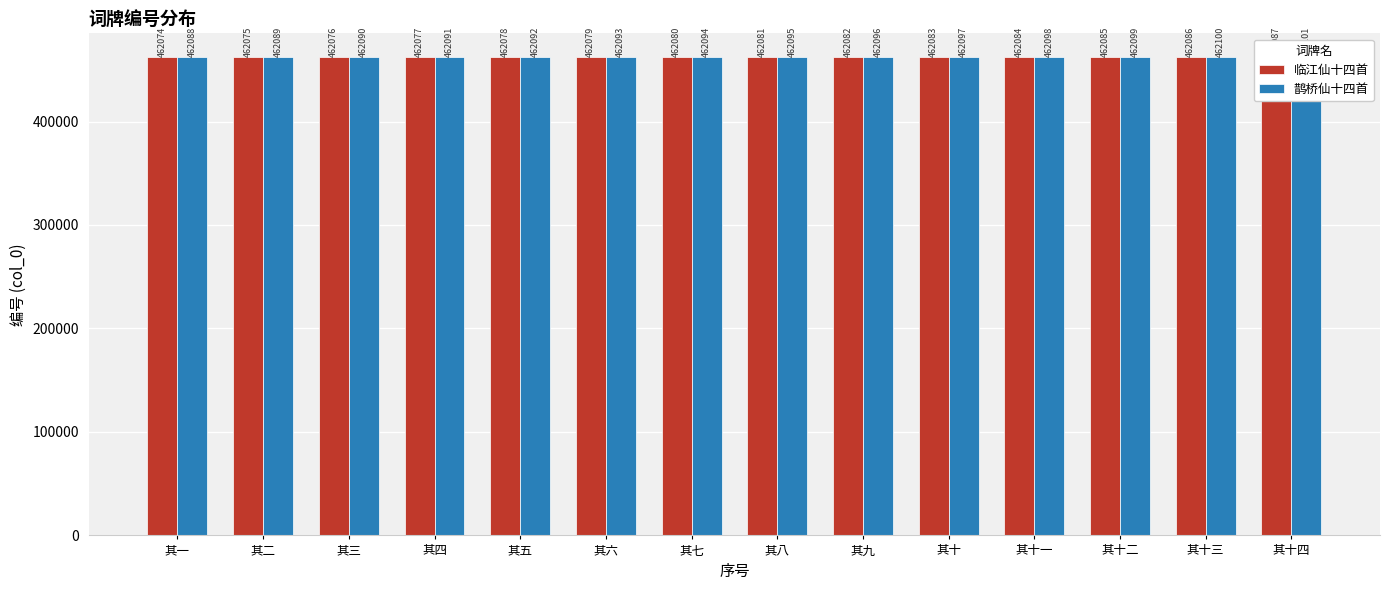

Where is 临江仙十四首 nearest to the value 462080?

其七